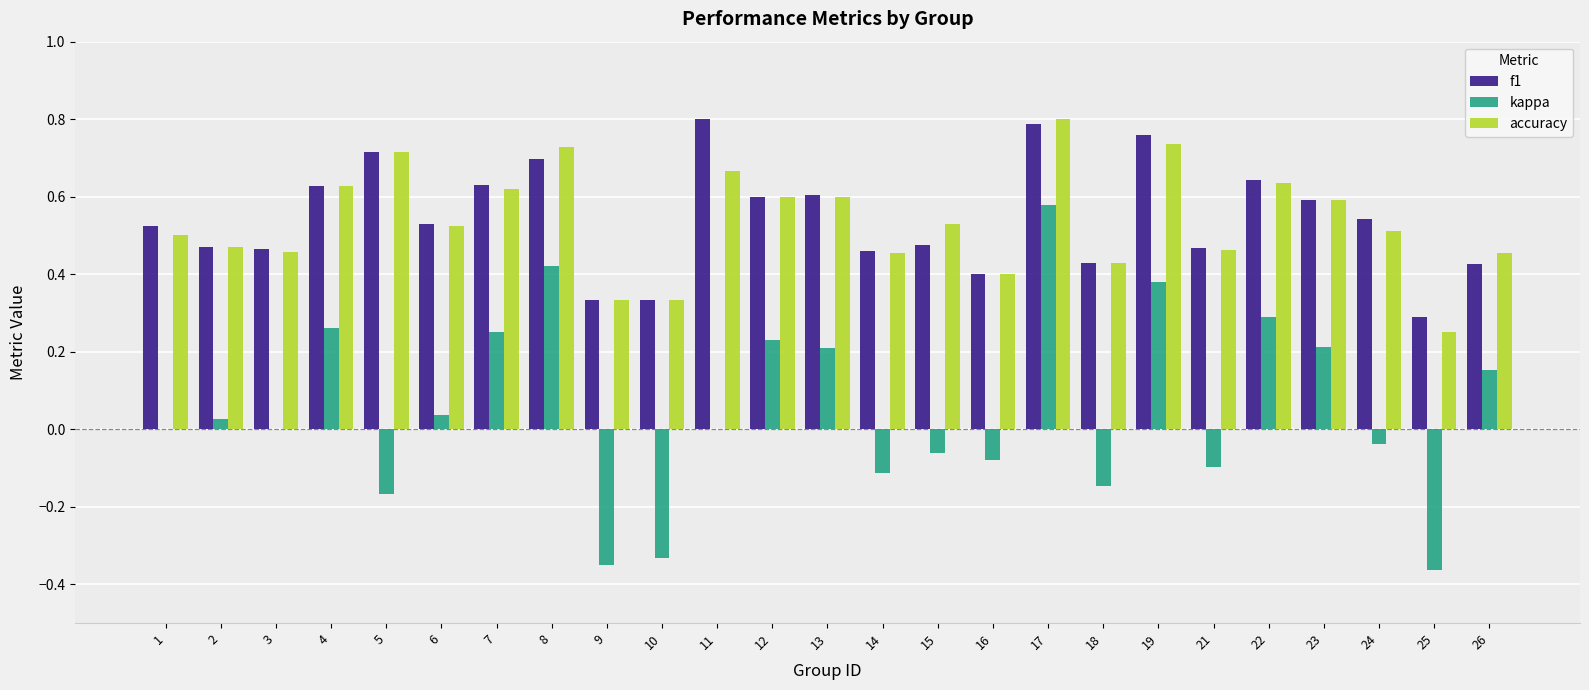

True or false: kappa has a value of 0.0 at 2.

True